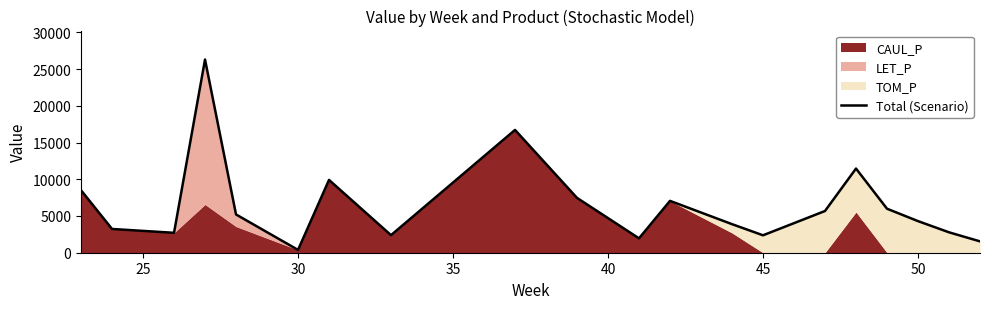

How many lines are shown in the chart?

1